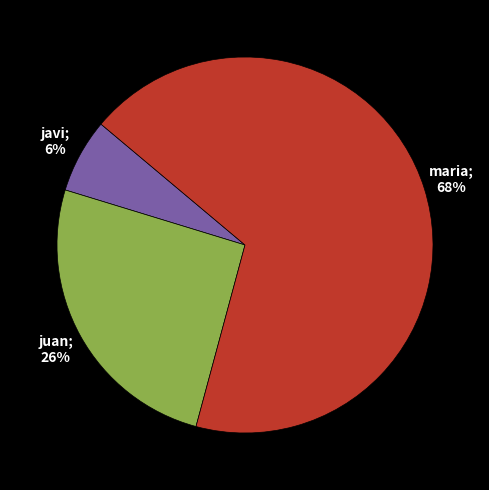

Is there a majority slice in this chart?

Yes